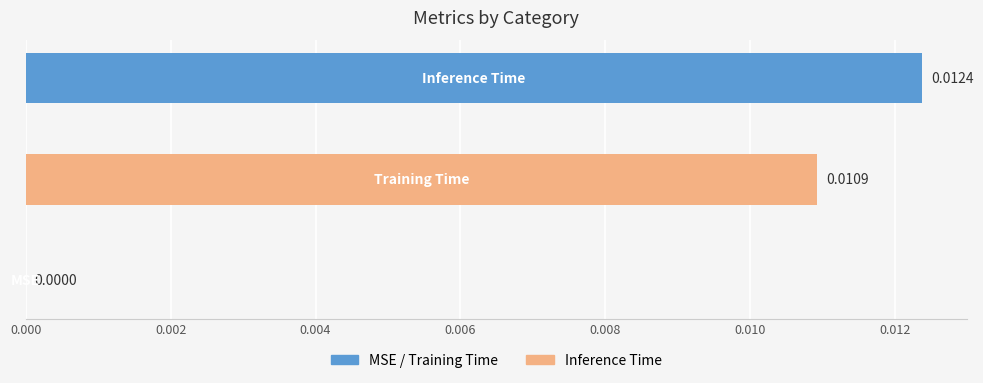

Does the chart contain stacked bars?

No